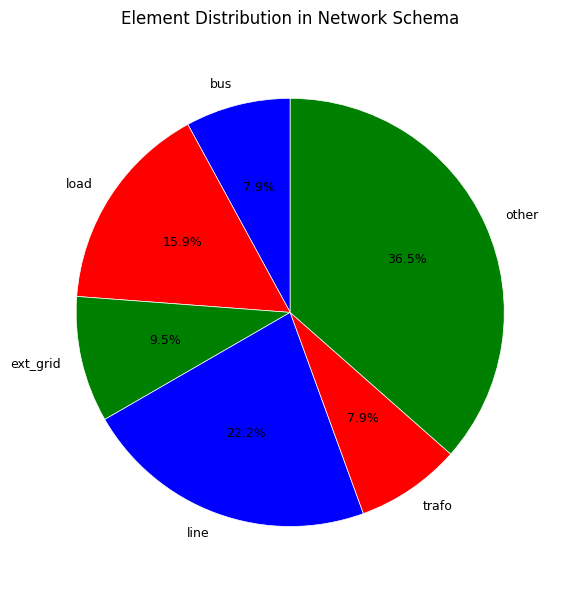

Combined, what portion of the pie is trafo and other?

44.4%